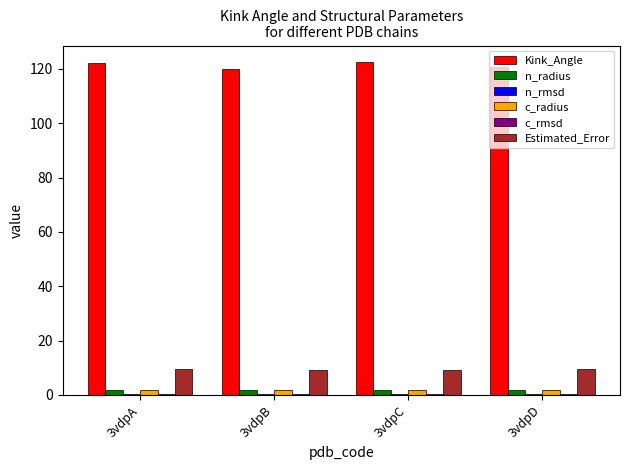

Is the value of Kink_Angle at 3vdpC greater than the value of c_radius at 3vdpC?

Yes